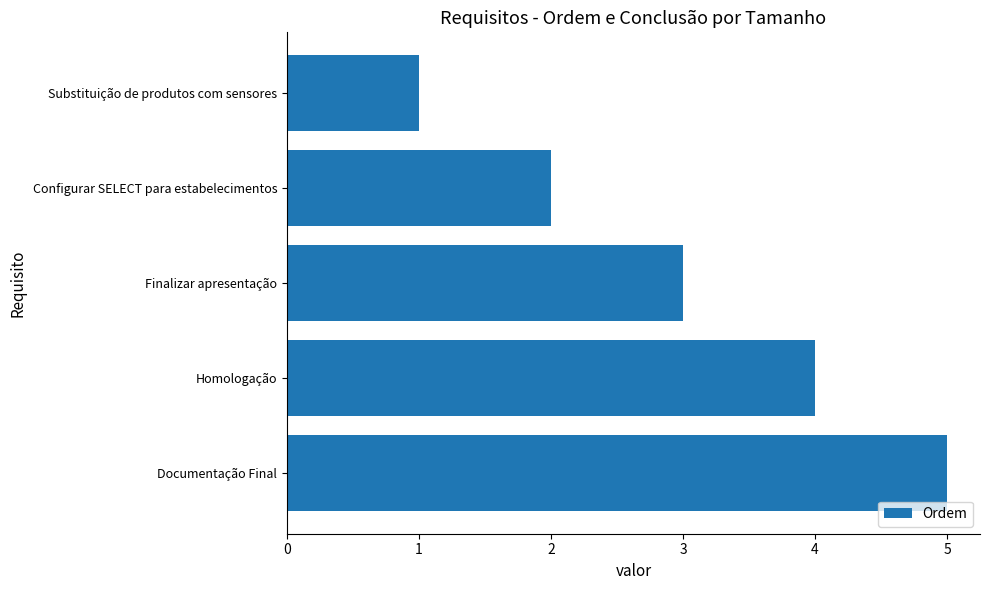

What is the label of the 4th bar from the top?

Homologação